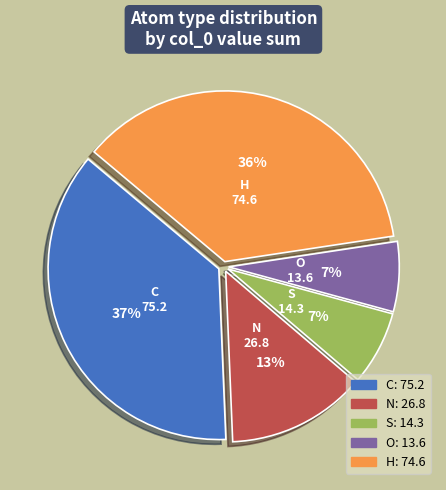

To the nearest percent, what percentage of the pie is H?

36%